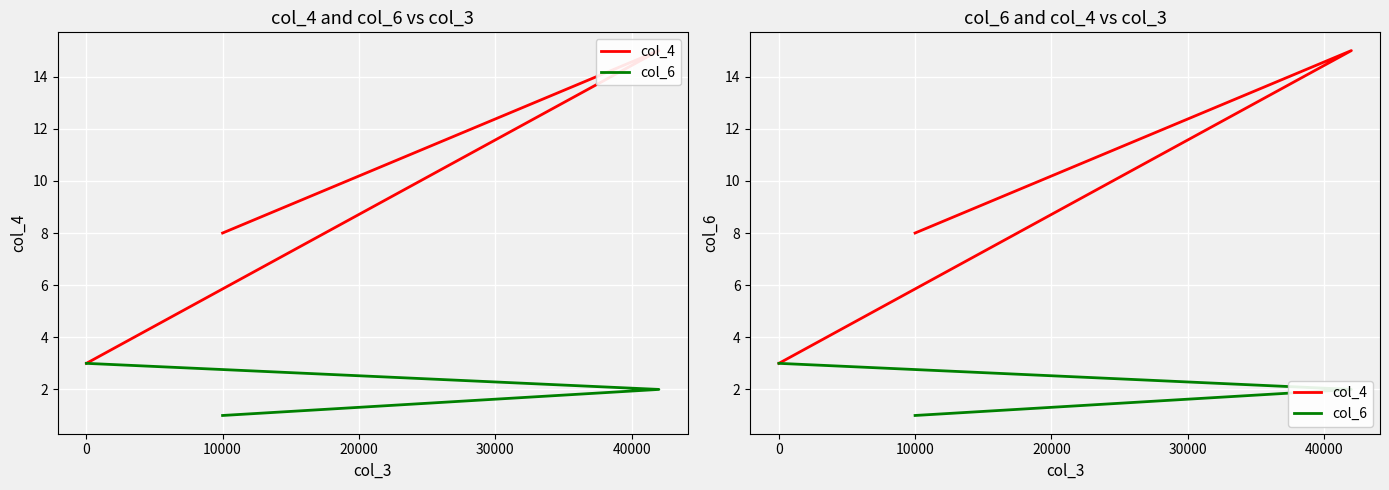

The value of col_4 at 10000 is 4. True or false?

False